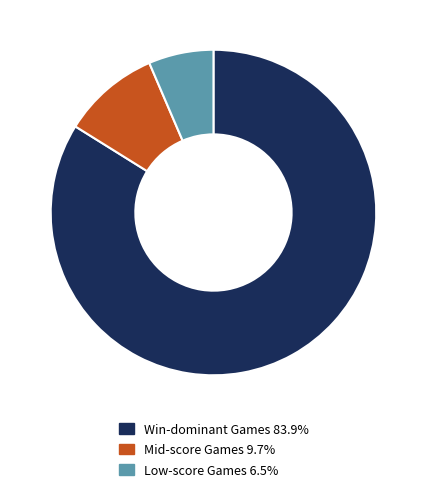

How many slices are in this pie chart?

3